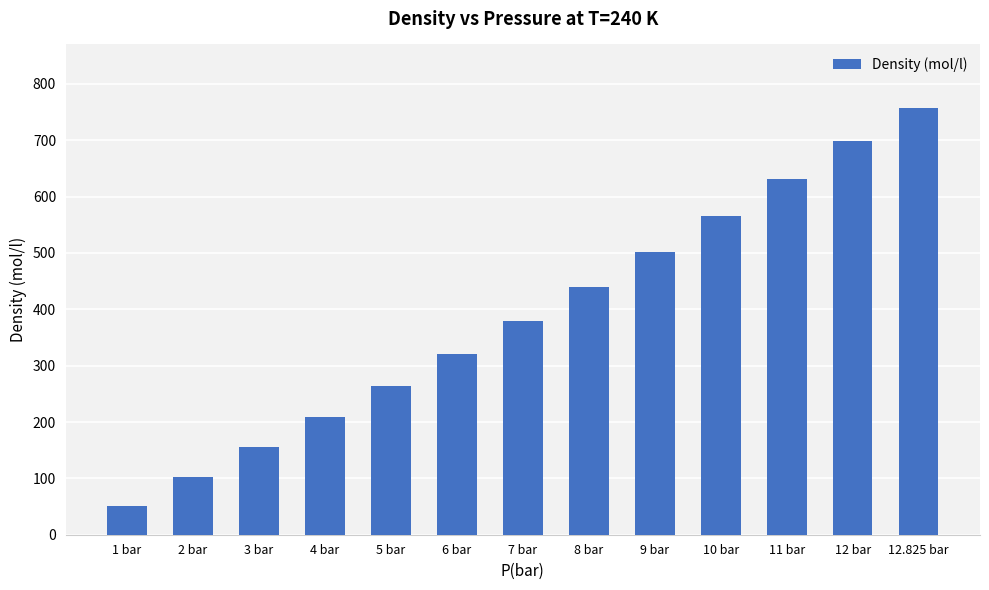

The value at 11 bar is 1104.9. True or false?

False